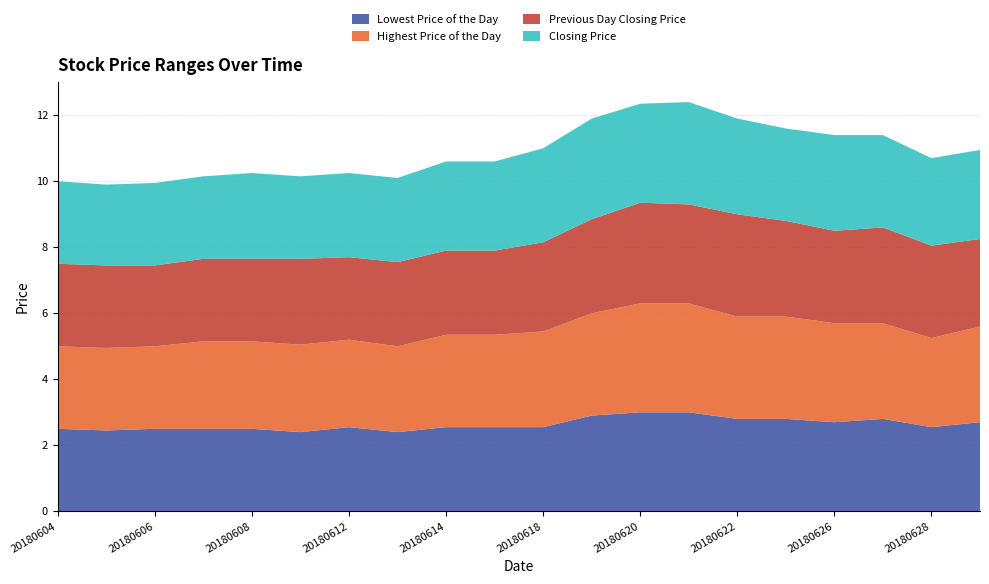

Reading left to right, list all the values displayed in this chart.

Lowest Price of the Day: 20180604=2.5	20180605=2.5	20180606=2.5	20180607=2.5	20180608=2.5	20180611=2.4	20180612=2.5	20180613=2.4	20180614=2.5	20180615=2.5	20180618=2.5	20180619=2.9	20180620=3.0	20180621=3.0	20180622=2.8	20180625=2.8	20180626=2.7	20180627=2.8	20180628=2.5	20180629=2.7
Highest Price of the Day: 20180604=2.5	20180605=2.5	20180606=2.5	20180607=2.6	20180608=2.6	20180611=2.6	20180612=2.6	20180613=2.6	20180614=2.8	20180615=2.8	20180618=2.9	20180619=3.1	20180620=3.3	20180621=3.3	20180622=3.1	20180625=3.1	20180626=3.0	20180627=2.9	20180628=2.7	20180629=2.9
Previous Day Closing Price: 20180604=2.5	20180605=2.5	20180606=2.5	20180607=2.5	20180608=2.5	20180611=2.6	20180612=2.5	20180613=2.5	20180614=2.5	20180615=2.5	20180618=2.7	20180619=2.9	20180620=3.0	20180621=3.0	20180622=3.1	20180625=2.9	20180626=2.8	20180627=2.9	20180628=2.8	20180629=2.6
Closing Price: 20180604=2.5	20180605=2.5	20180606=2.5	20180607=2.5	20180608=2.6	20180611=2.5	20180612=2.5	20180613=2.5	20180614=2.7	20180615=2.7	20180618=2.9	20180619=3.0	20180620=3.0	20180621=3.1	20180622=2.9	20180625=2.8	20180626=2.9	20180627=2.8	20180628=2.6	20180629=2.7